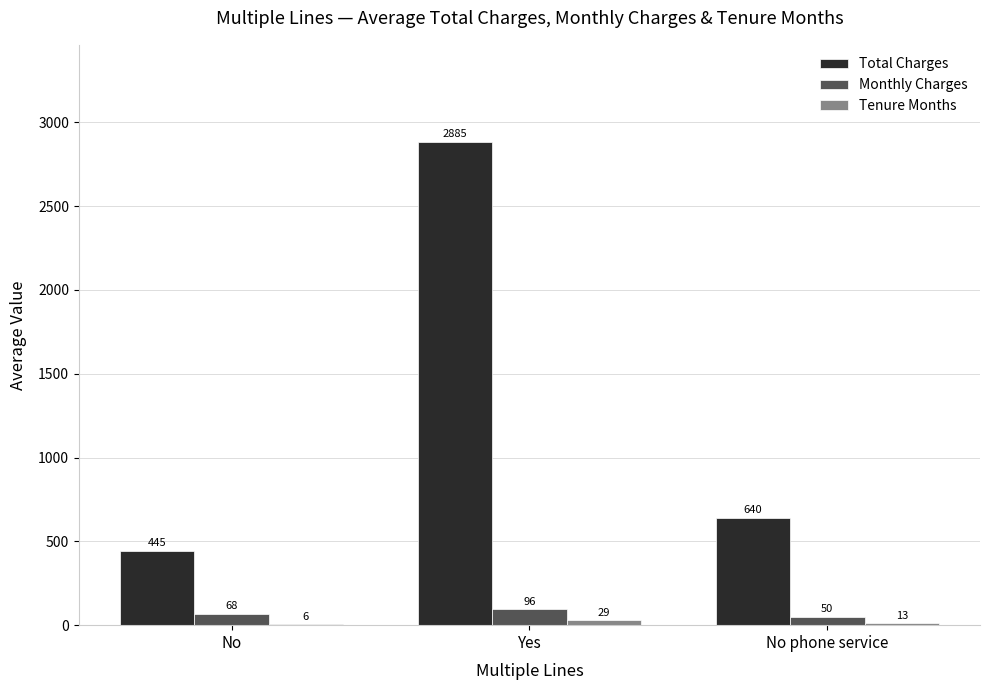

What is the maximum value shown in the chart?

2885.2